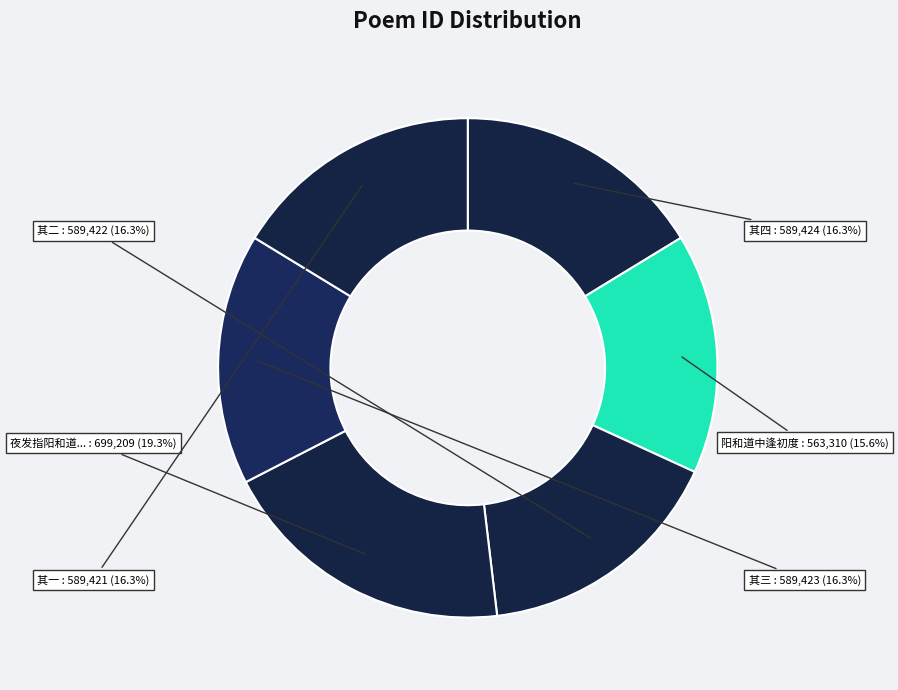

Which slice is the smallest?

阳和道中逢初度